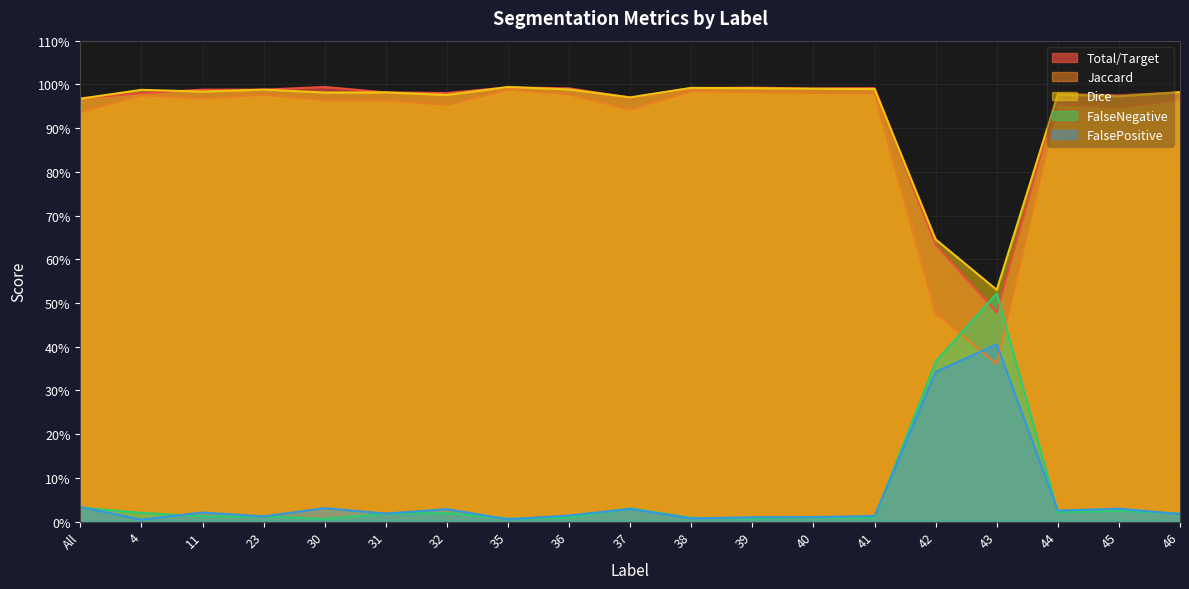

True or false: Total/Target and Jaccard intersect in this chart.

False